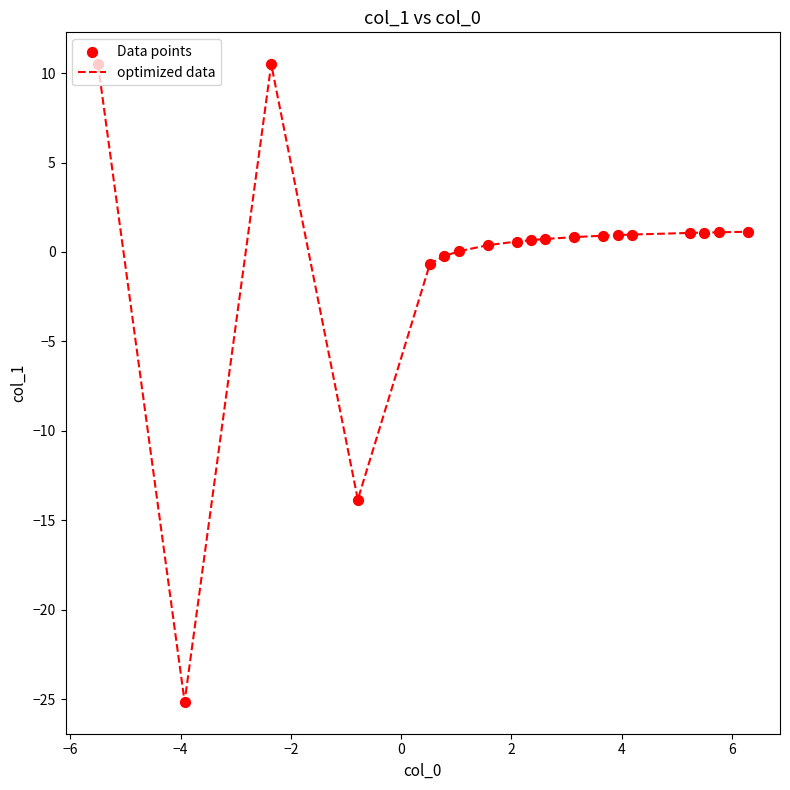

What is the difference between the maximum and minimum values?

35.7